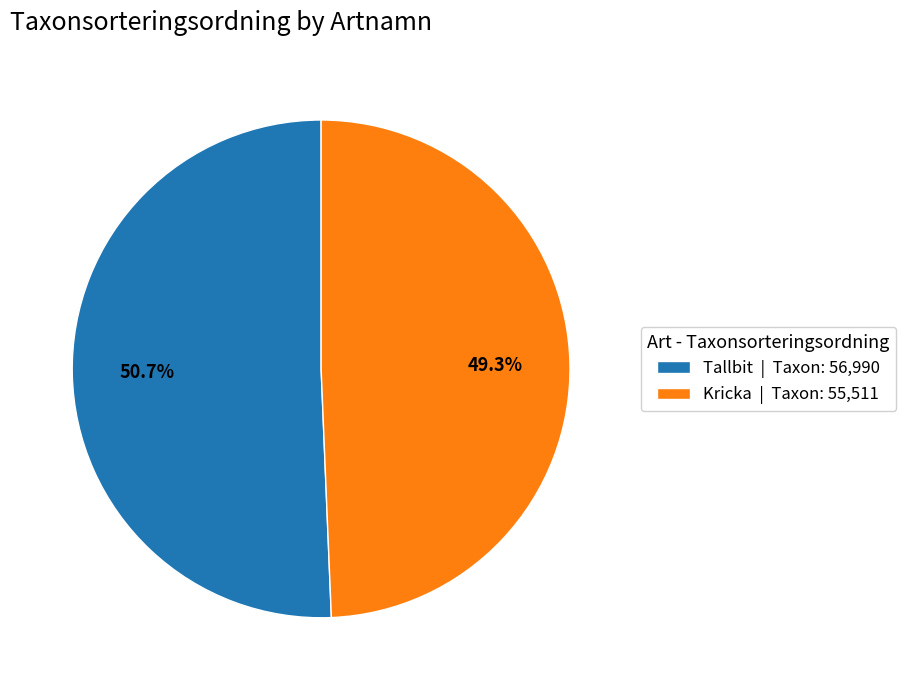

What is the largest slice in the pie chart?

Tallbit | Taxon: 56,990